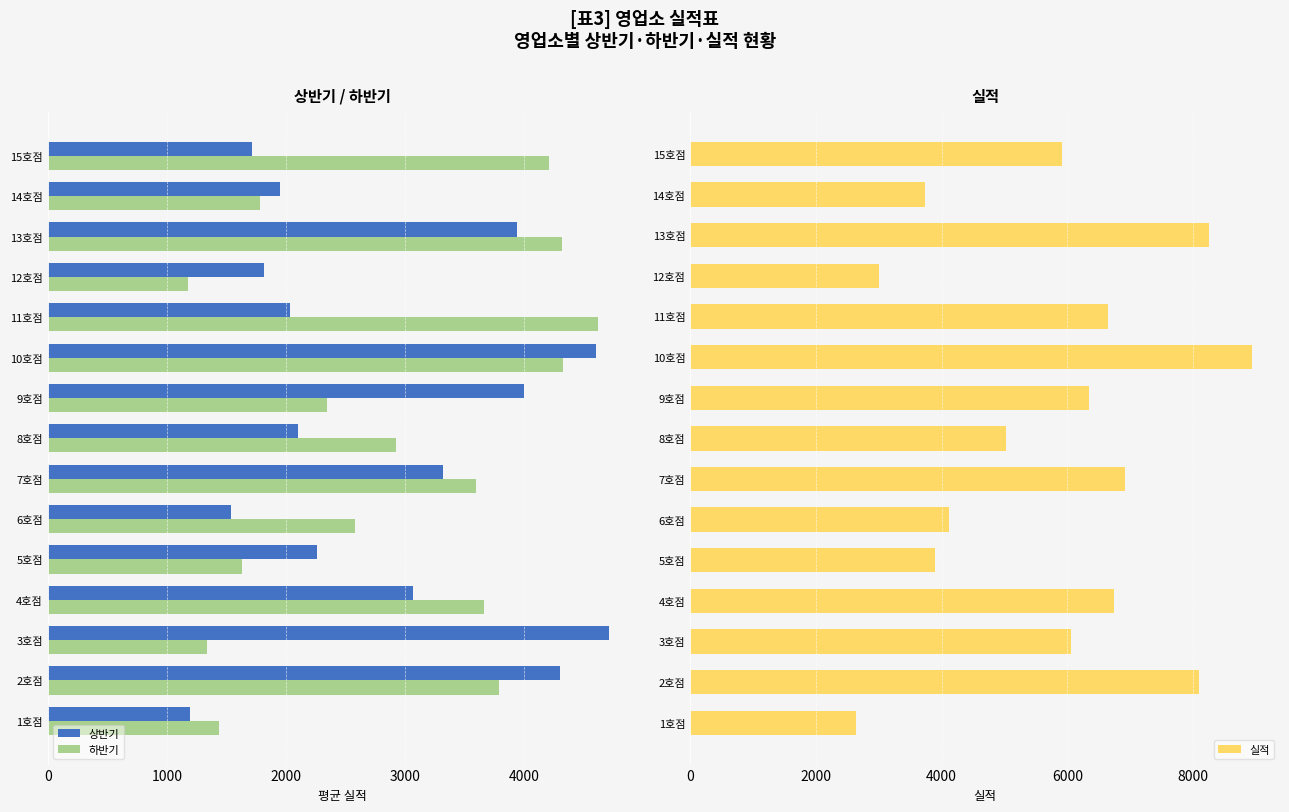

How many series are shown in this chart?

3